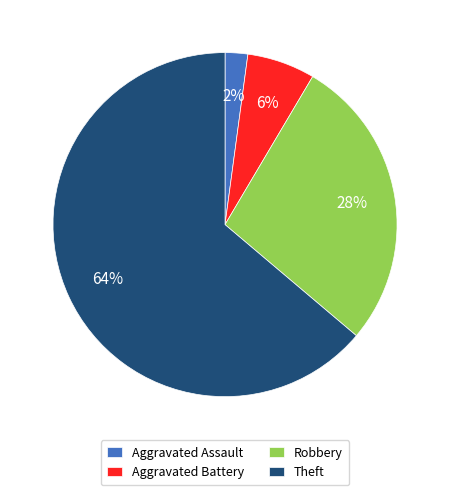

Does Theft represent more than half of the total?

Yes